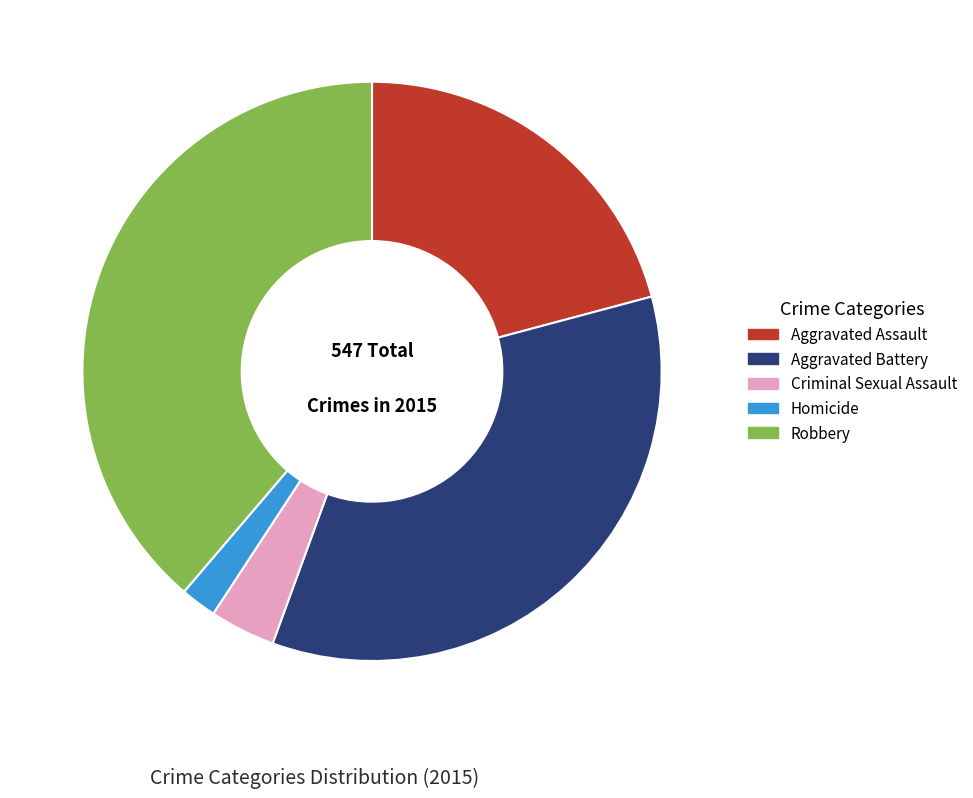

Rank the categories by value from highest to lowest.

Robbery, Aggravated Battery, Aggravated Assault, Criminal Sexual Assault, Homicide